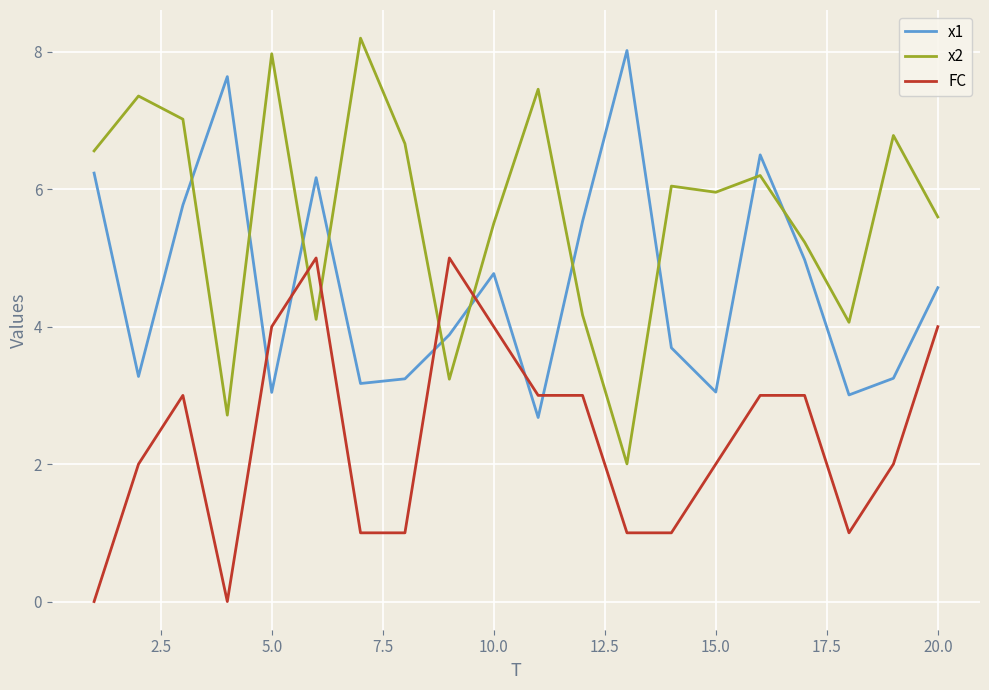

Which series ends up on top after the final intersection of x2 and x1?

x2